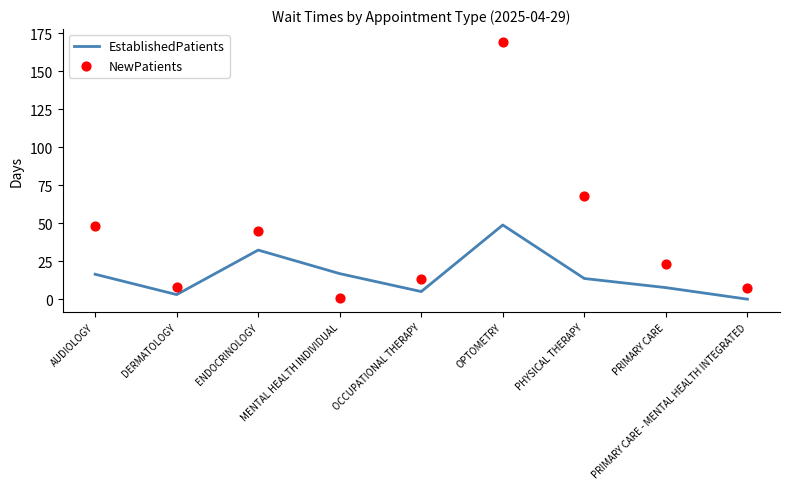

Which series contains the lowest Y value?

EstablishedPatients